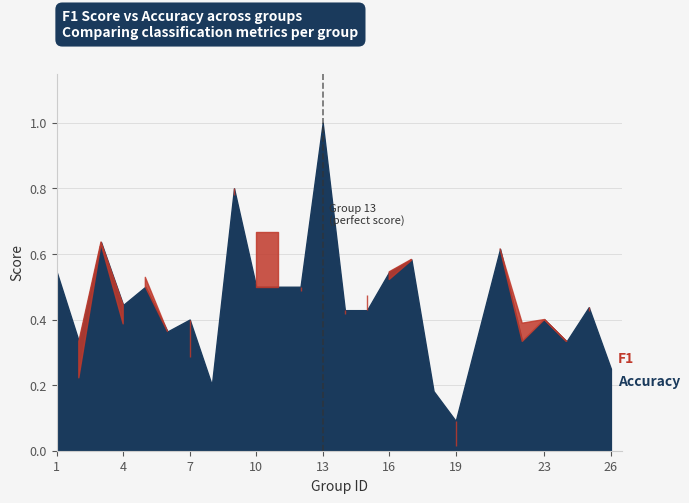

Reading left to right, extract all data points from this chart.

f1: 0.5	0.2	0.6	0.4	0.5	0.4	0.3	0.2	0.8	0.7	0.7	0.5	1.0	0.4	0.5	0.5	0.6	0.2	0.0	0.6	0.4	0.4	0.3	0.4	0.2
accuracy: 0.5	0.3	0.6	0.4	0.5	0.4	0.4	0.2	0.8	0.5	0.5	0.5	1.0	0.4	0.4	0.5	0.6	0.2	0.1	0.6	0.3	0.4	0.3	0.4	0.2